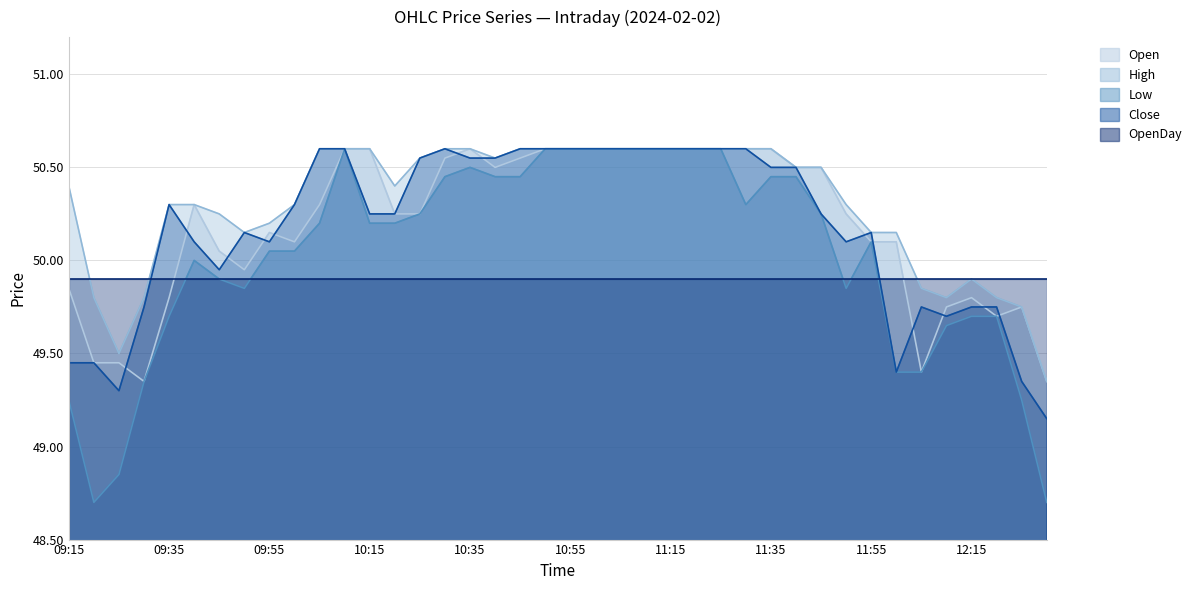

How many interior local peaks does the Low series have?

4